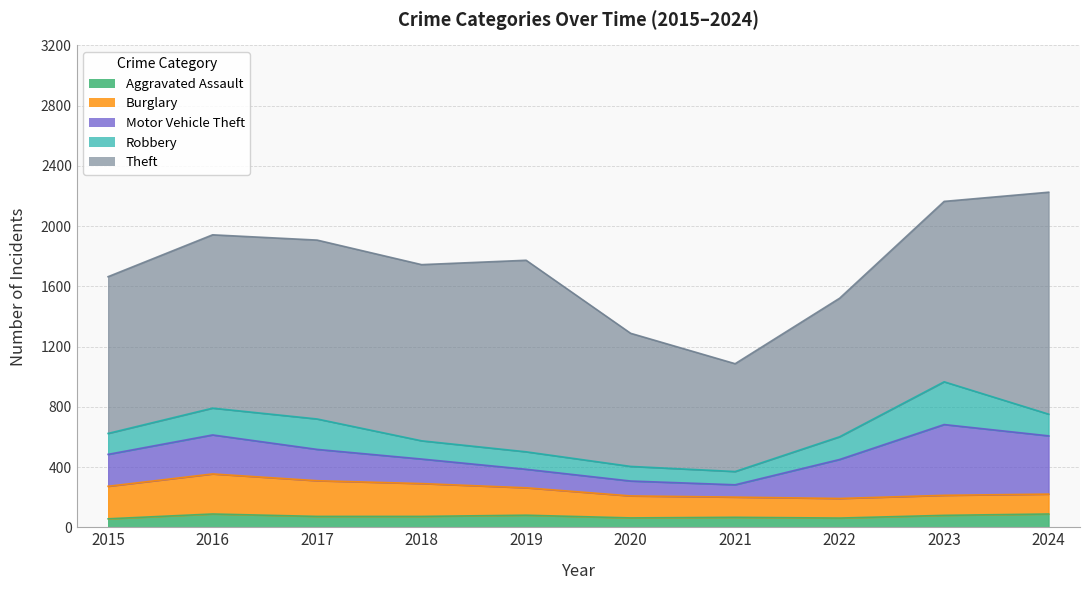

True or false: Aggravated Assault has more than 2 interior local peaks.

True